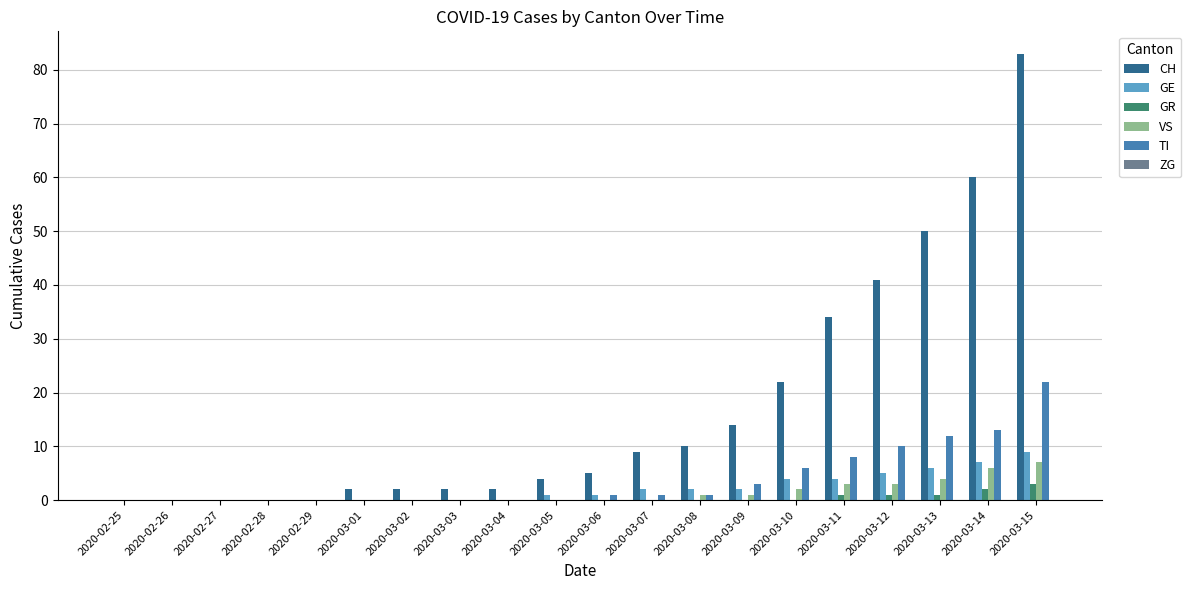

Is it true that VS equals 1 at 2020-03-09?

True